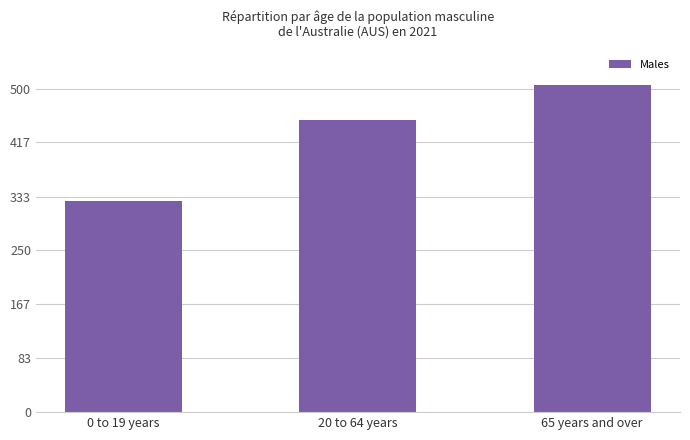

Between 20 to 64 years and 0 to 19 years, which is larger?

20 to 64 years